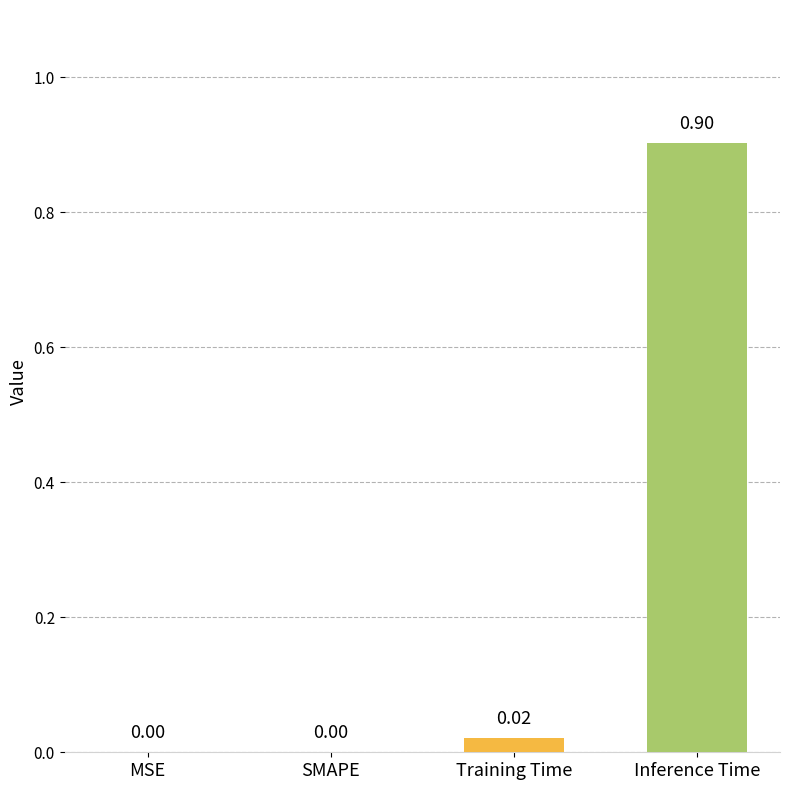

Which has a higher value, MSE or Training Time?

Training Time